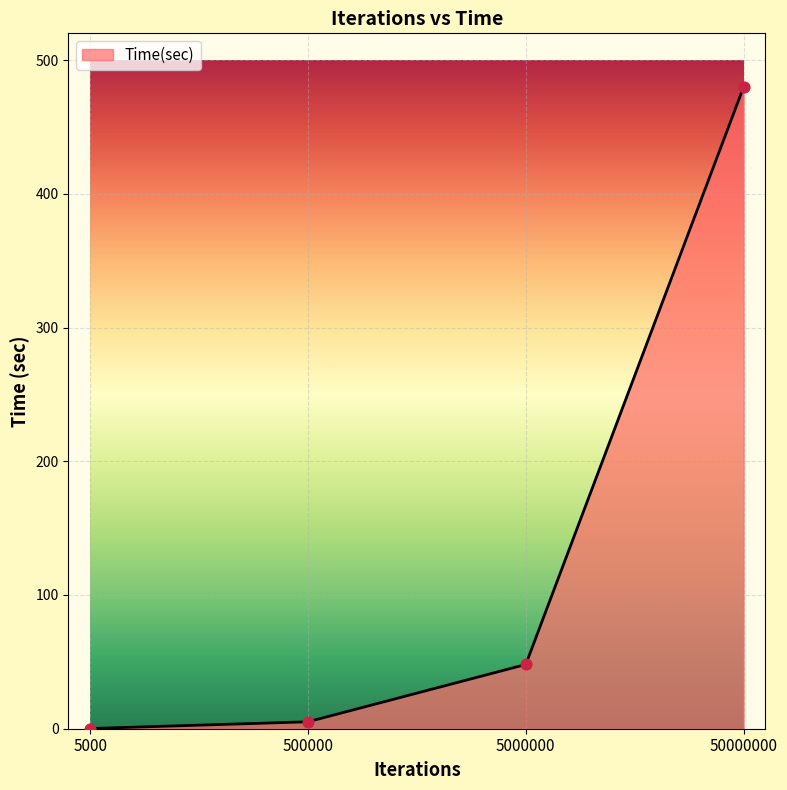

What is the change in value from 5000000 to 50000000?

+431.8